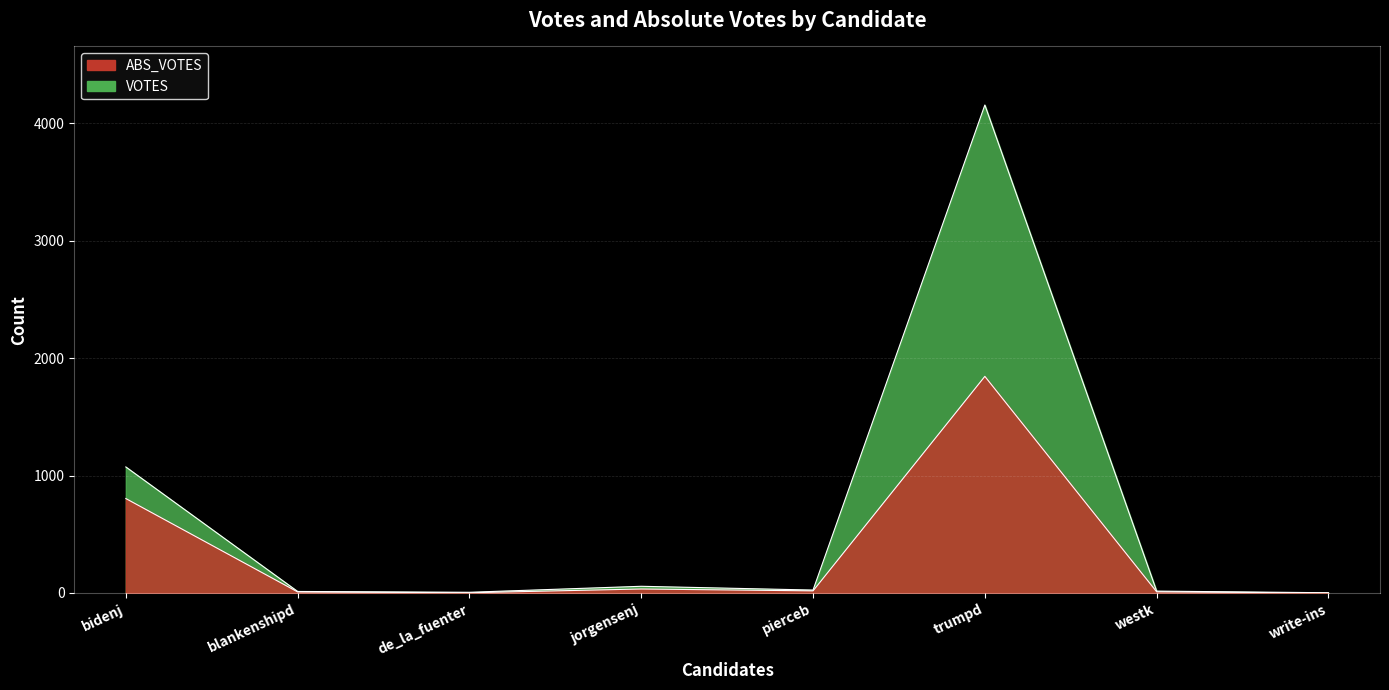

What is the label of the 5th point from the left?

pierceb